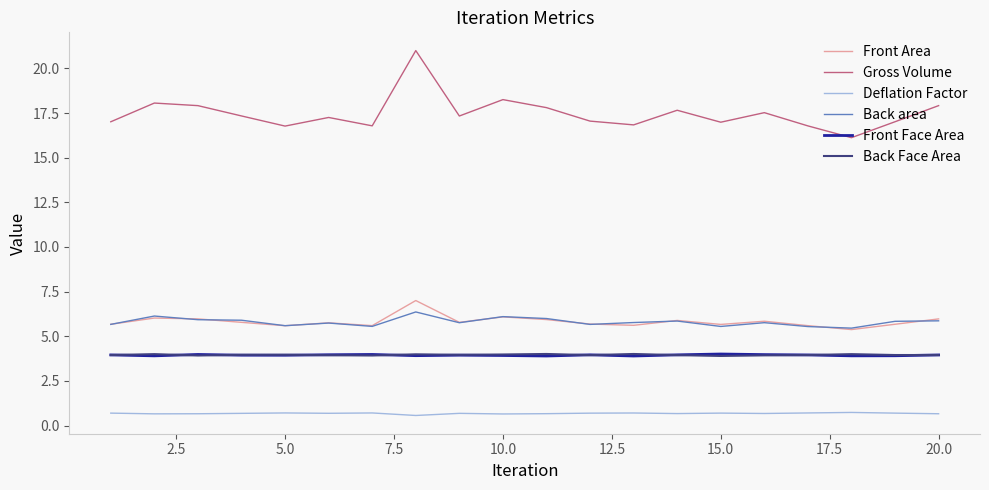

What are all the series names shown in the legend?

Front Area, Gross Volume, Deflation Factor, Back area, Front Face Area, Back Face Area